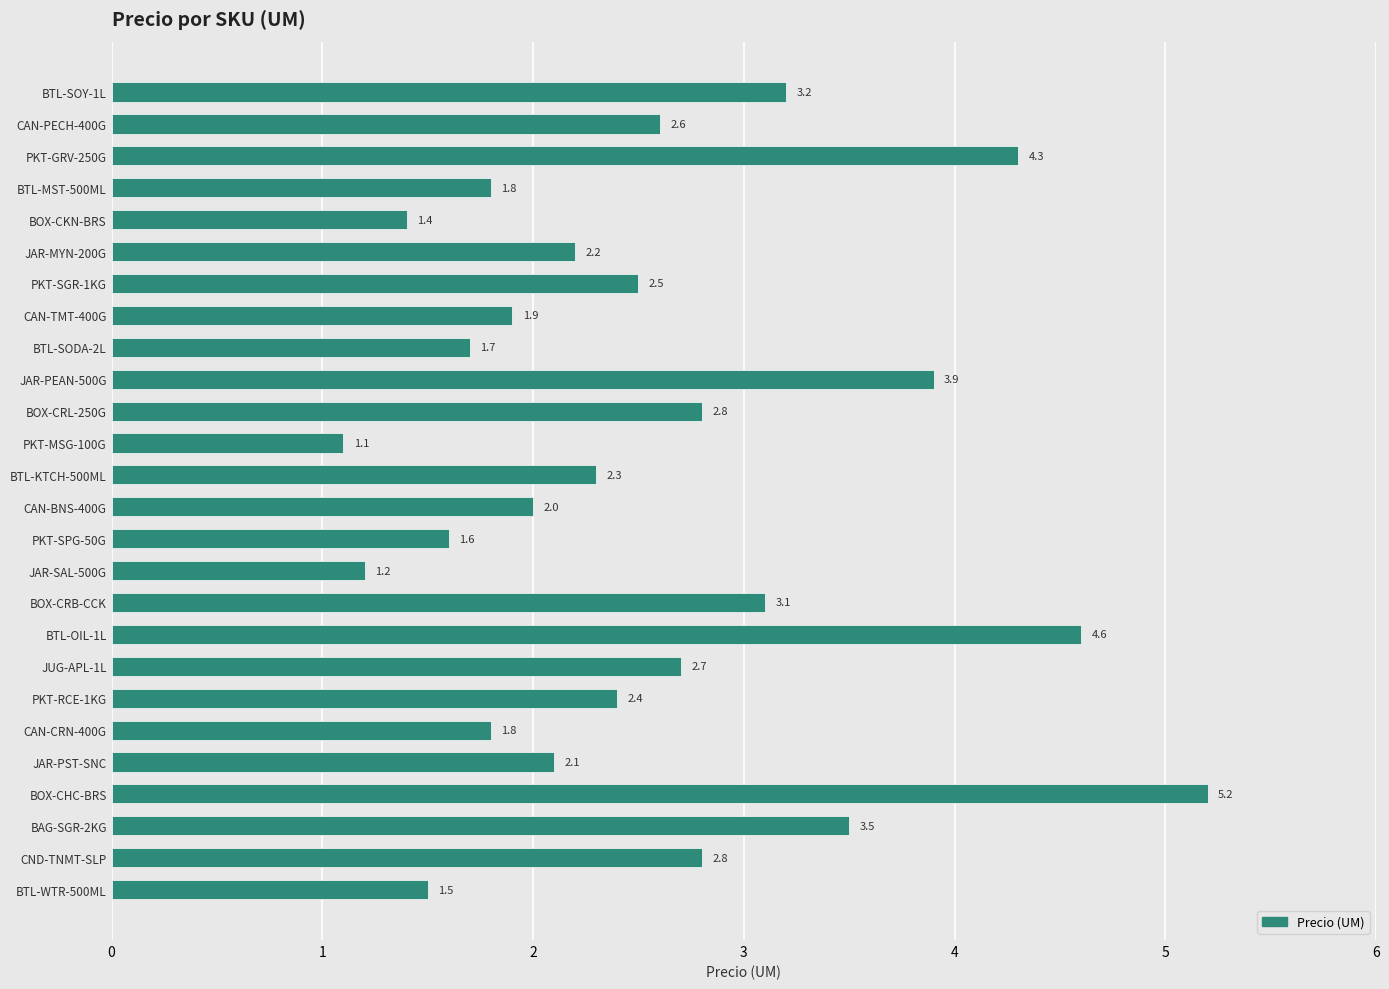

What is the sum of all values?

66.2